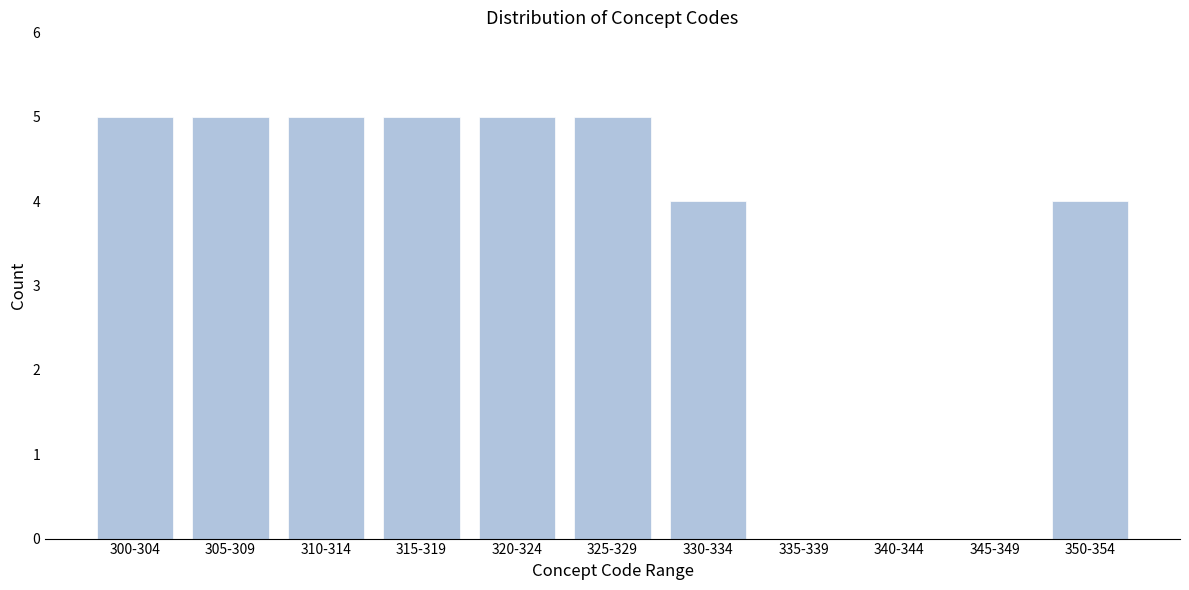

Reading left to right, transcribe all the data shown in this chart.

300-304=5	305-309=5	310-314=5	315-319=5	320-324=5	325-329=5	330-334=4	335-339=0	340-344=0	345-349=0	350-354=4